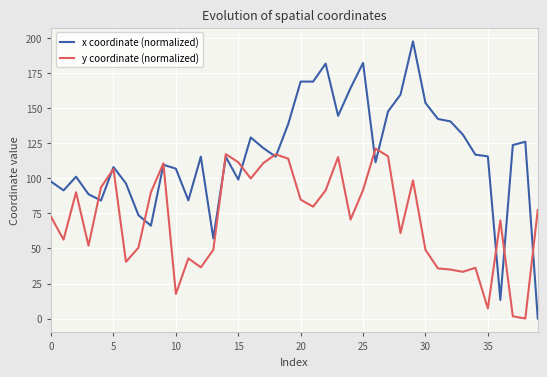

Which series has the largest range (max minus min)?

x coordinate (normalized)